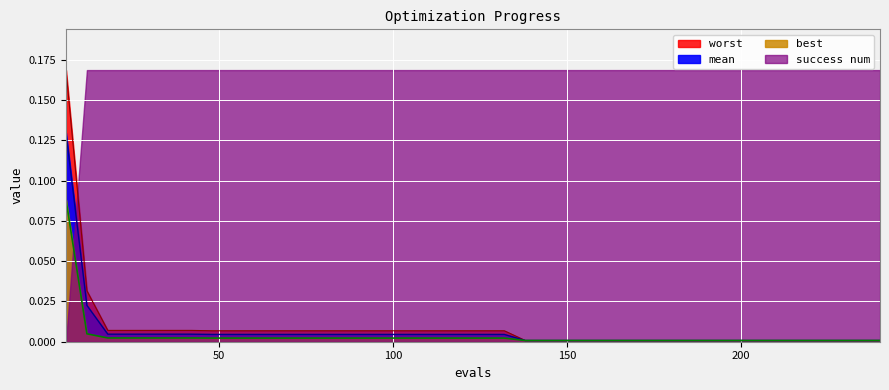

True or false: mean and worst intersect in this chart.

False